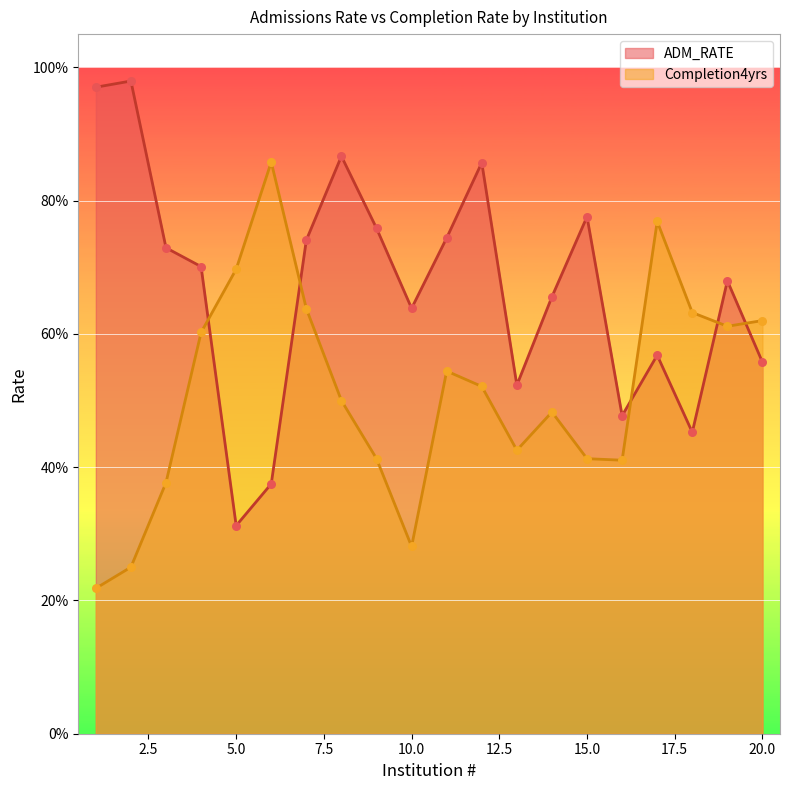

Which series contains the highest Y value?

ADM_RATE